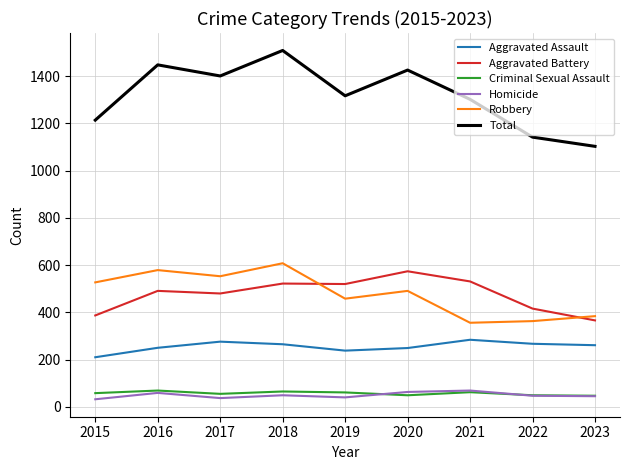

How many interior local peaks does the Total series have?

3